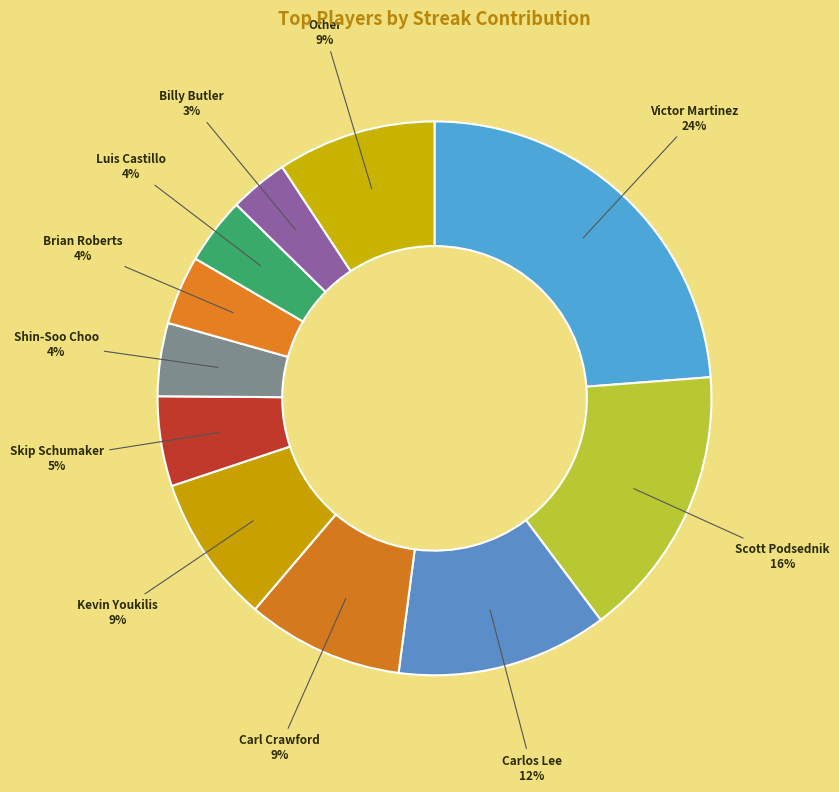

To the nearest percent, what is the combined percentage of Victor Martinez and Scott Podsednik?

40%